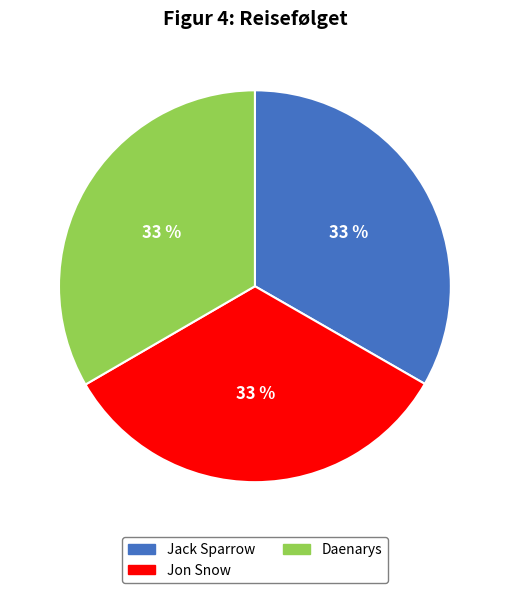

The Jack Sparrow slice represents 33% of the pie. True or false?

True